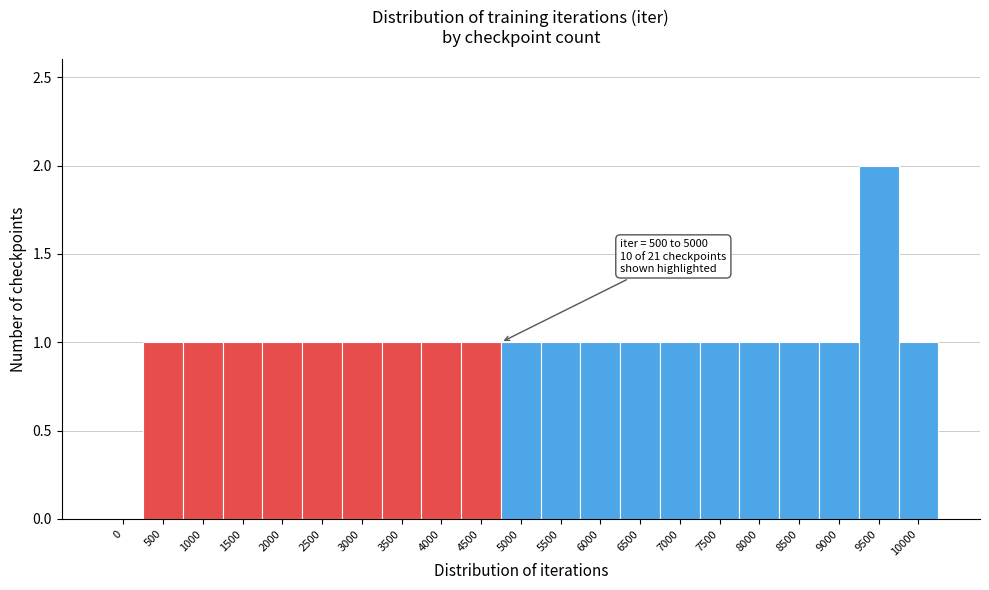

Reading right to left, list all the values displayed in this chart.

10000=1	9500=2	9000=1	8500=1	8000=1	7500=1	7000=1	6500=1	6000=1	5500=1	5000=1	4500=1	4000=1	3500=1	3000=1	2500=1	2000=1	1500=1	1000=1	500=1	0=0